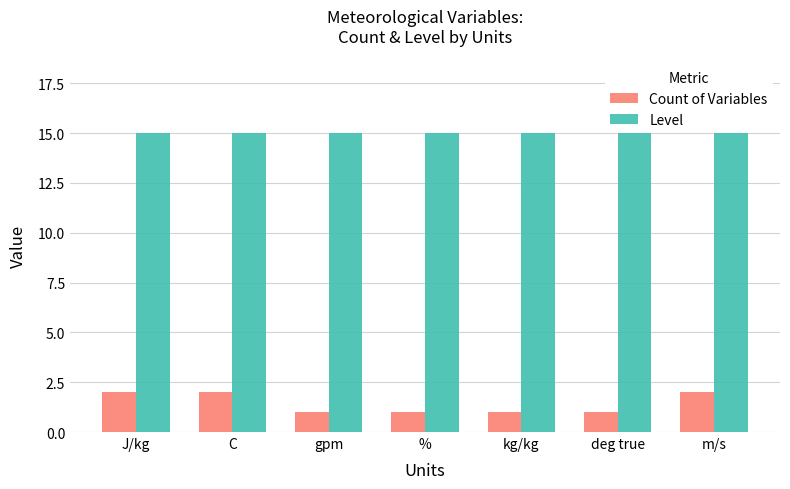

What is the maximum value shown in the chart?

15